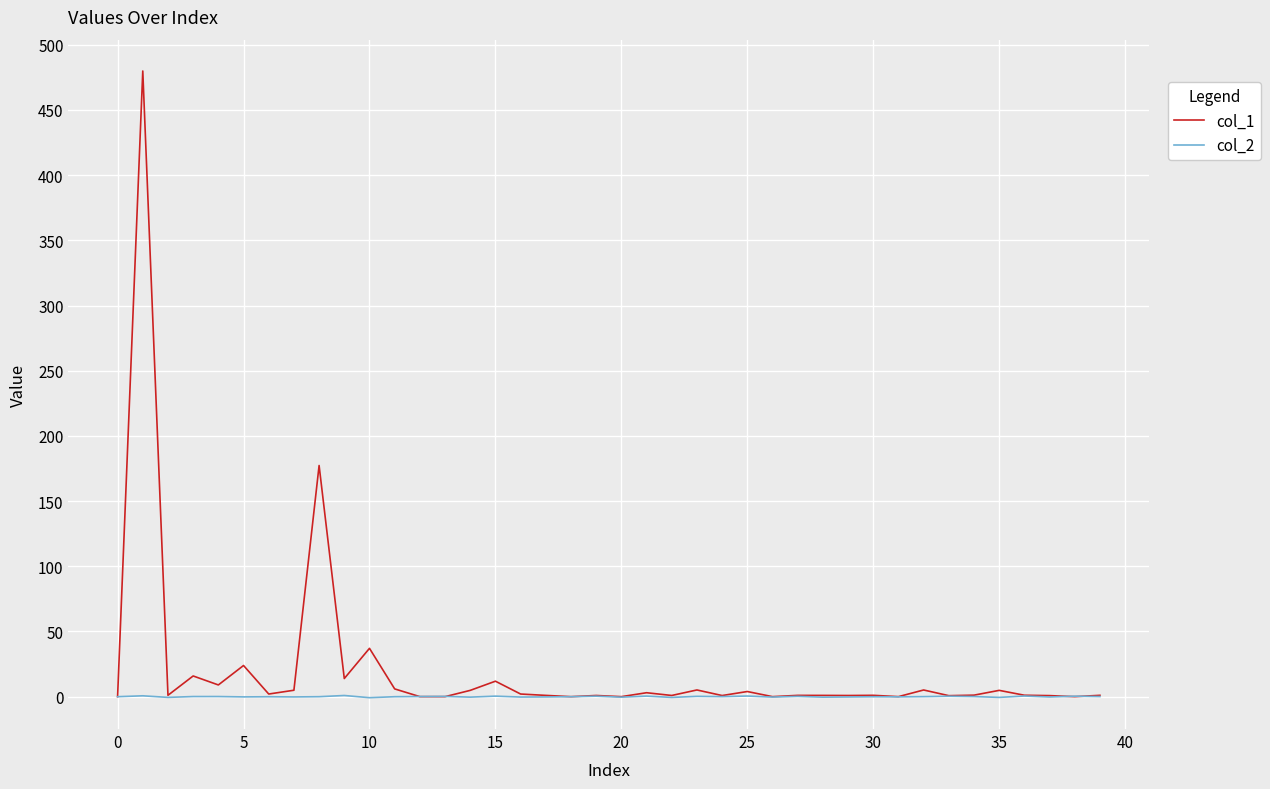

Which series has the largest range (max minus min)?

col_1